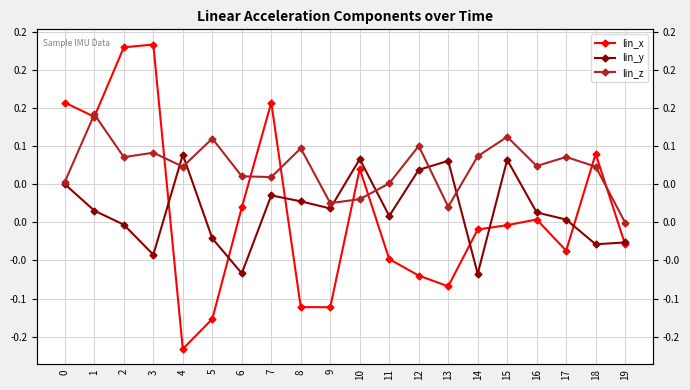

What is the smallest value displayed?

-0.2